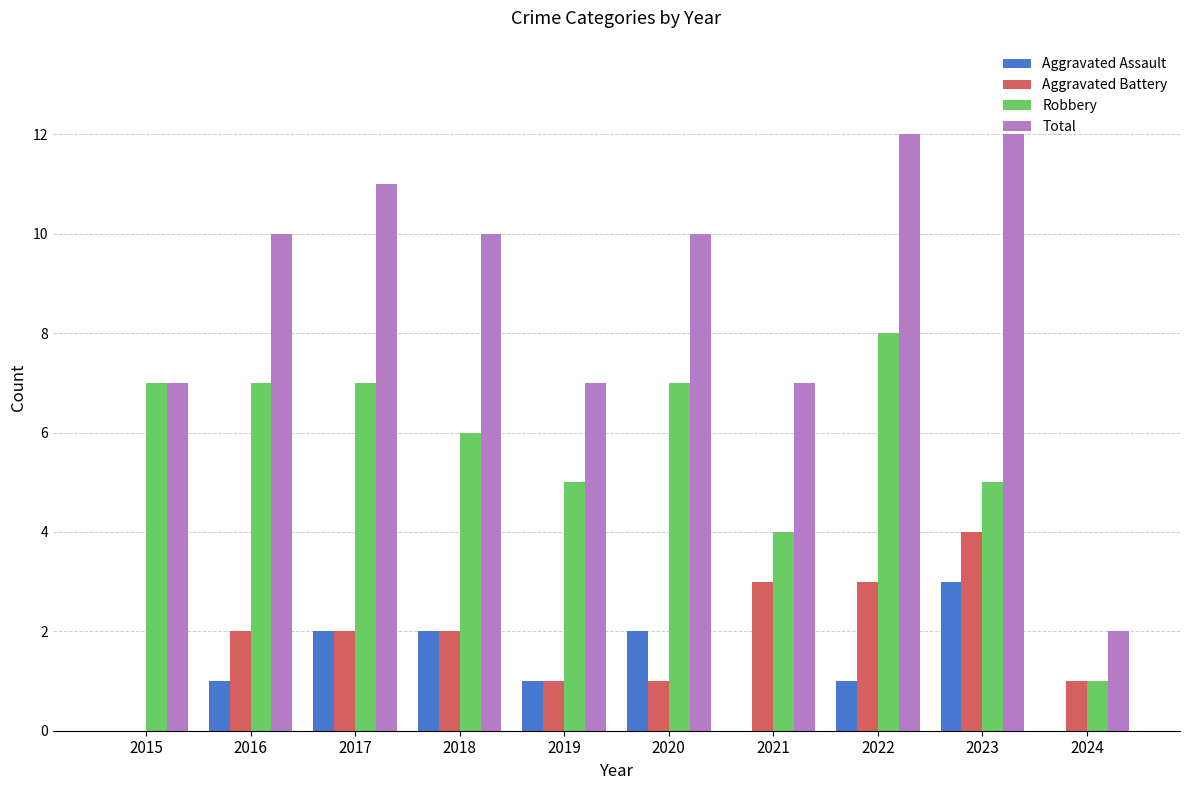

Between 2018 and 2019, which series saw the biggest shift?

Total